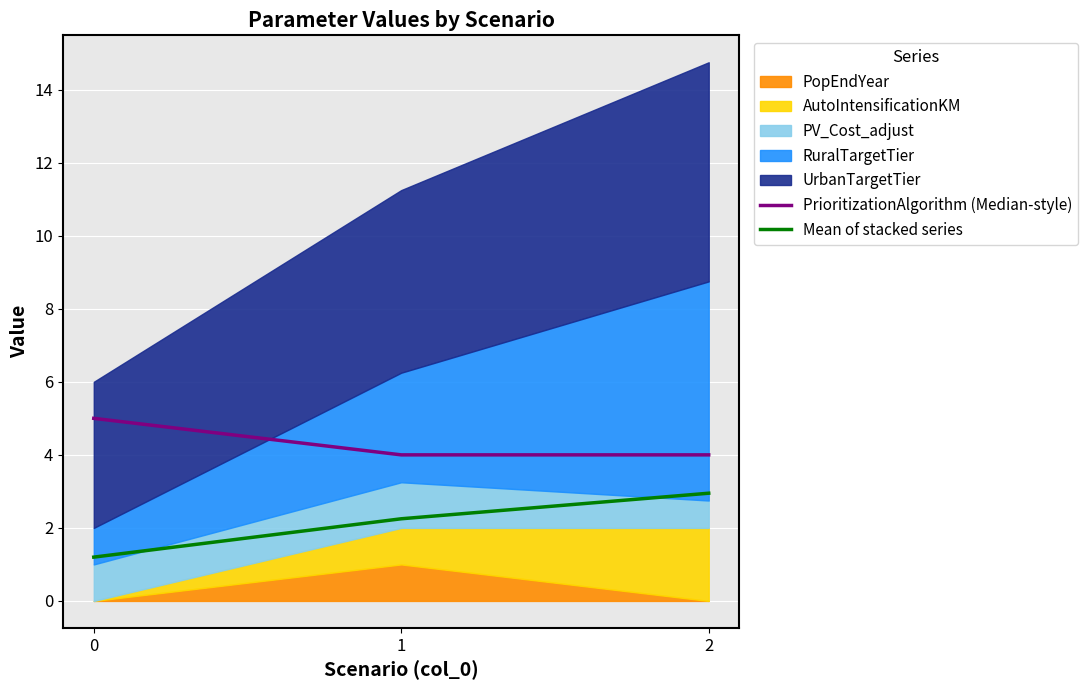

True or false: Mean of stacked series has a value of 1.2 at 0.

True